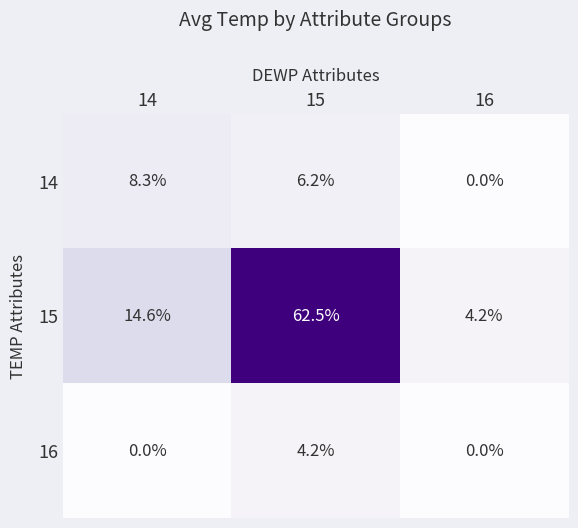

What is the average value of the 16 series?

1.4